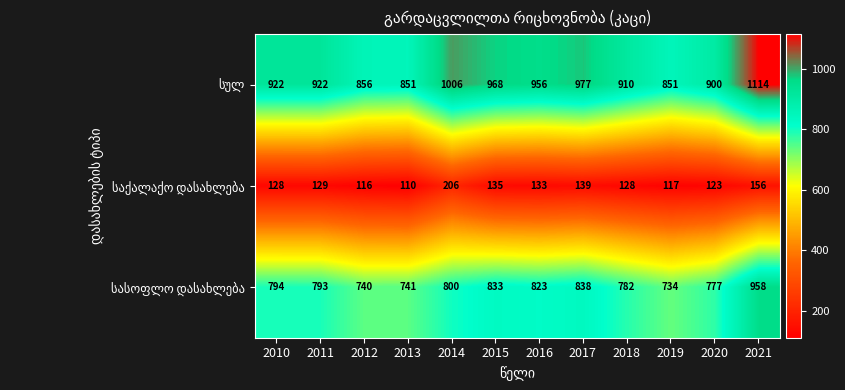

At which category is the sum across all series the highest?

2021